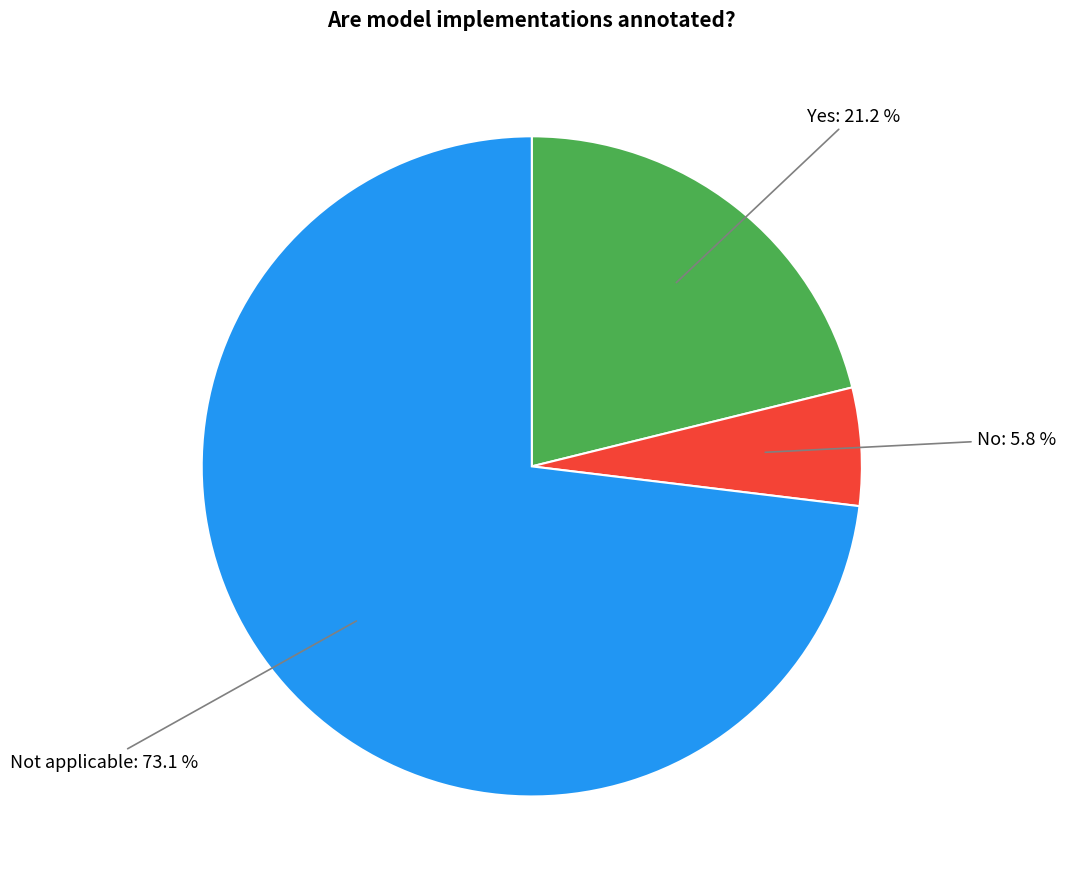

Which slice is the largest?

Not applicable